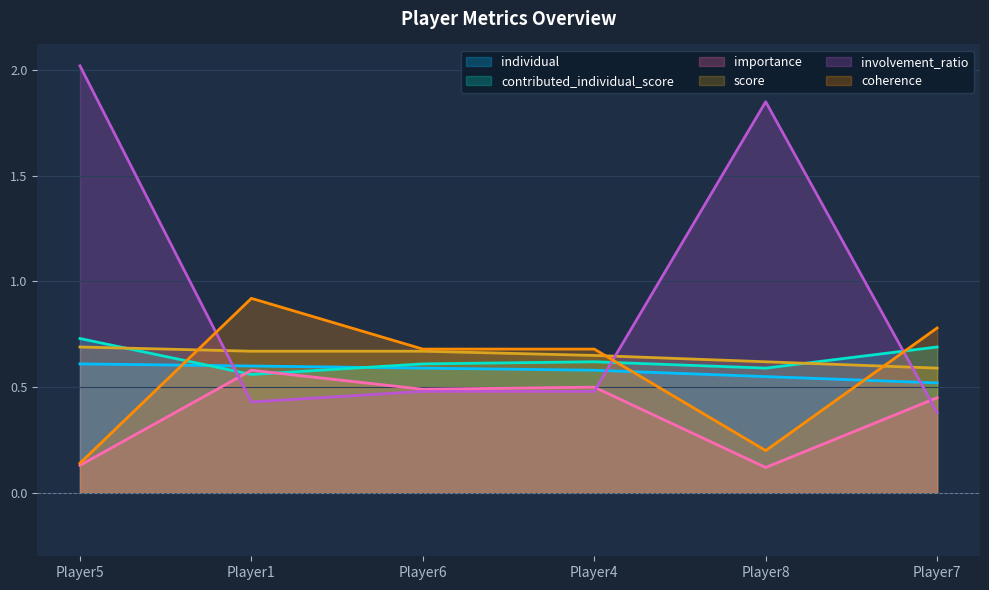

Count the involvement_ratio values in the range 0 to 1.

4